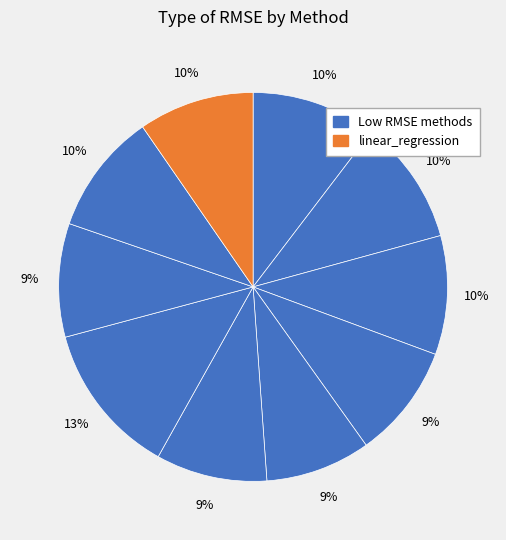

How many segments does this pie chart have?

10